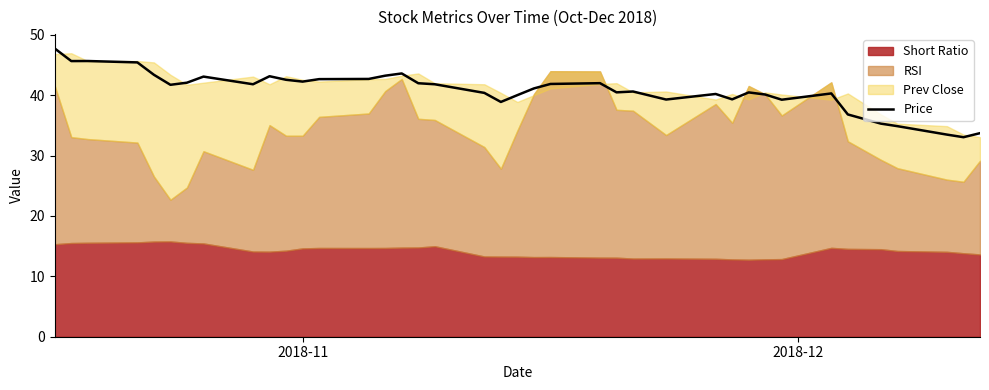

How many points are higher than both their immediate neighbors (excluding endpoints)?

9